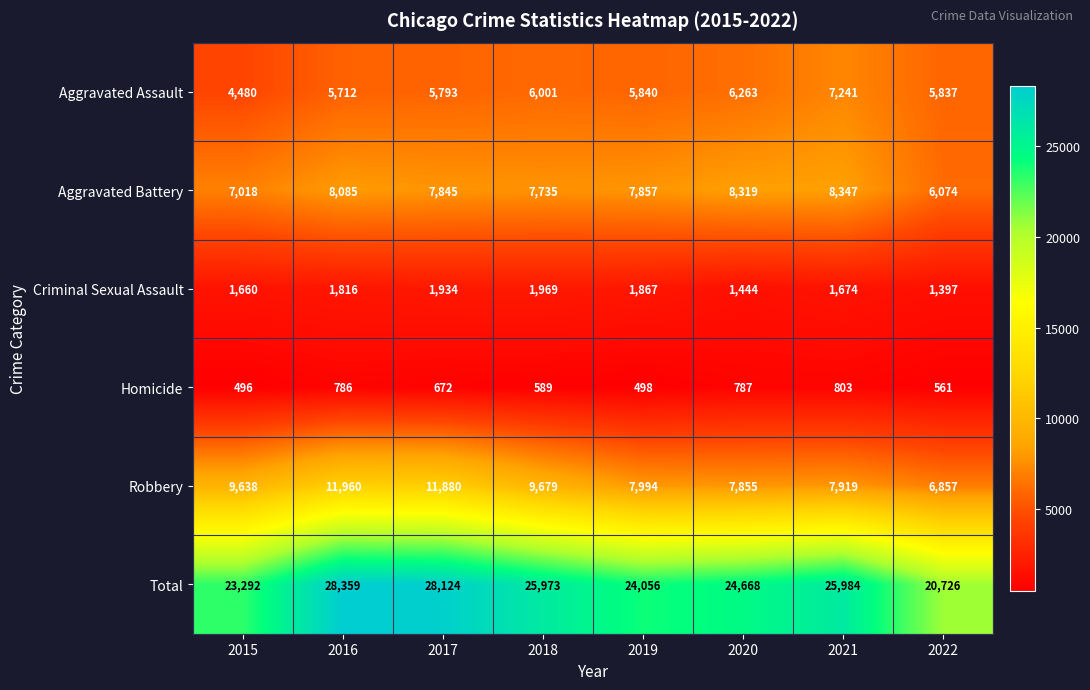

What is the average value of the Aggravated Battery series?

7660